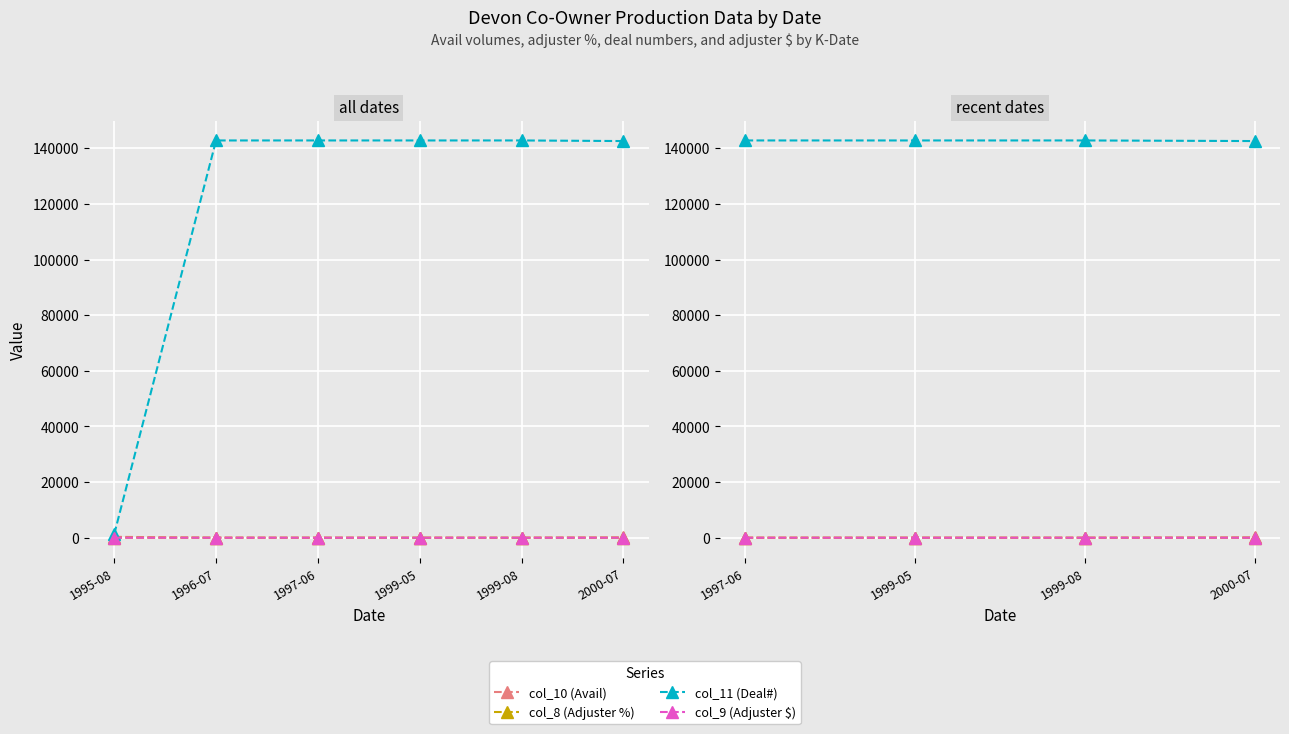

Reading right to left, what are all the values shown in this chart?

col_10 (Avail): 120.0	3.0	10.0	7.0
col_8 (Adjuster %): 0.9	0.8	0.8	0.8
col_11 (Deal#): 142583.0	142801.0	142799.0	142802.0
col_9 (Adjuster $): 0.0	0.0	0.0	-0.2